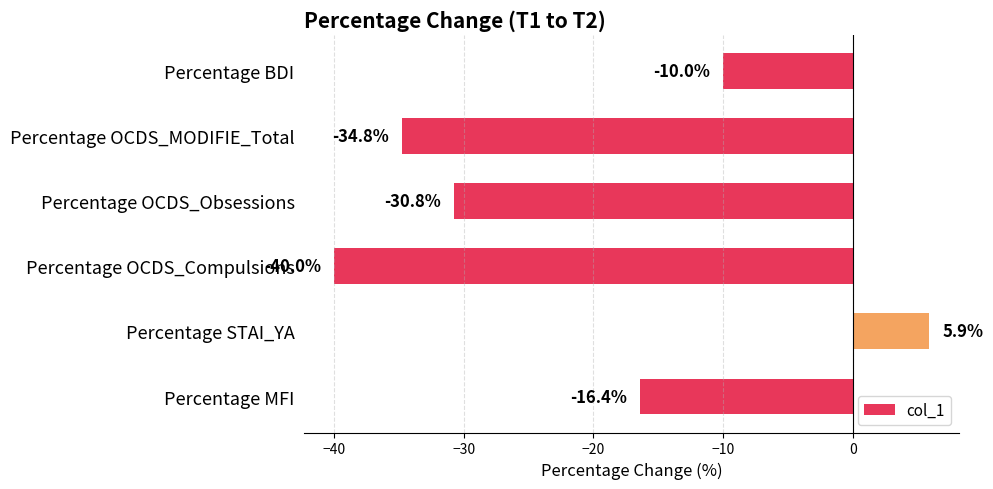

What is the label of the 2nd bar from the top?

Percentage OCDS_MODIFIE_Total